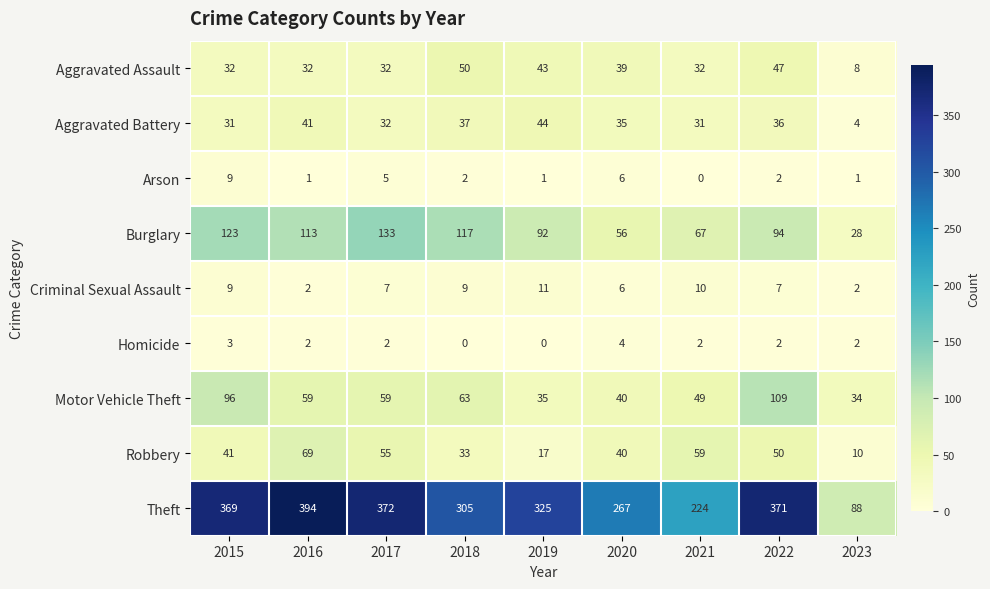

What is the approximate value of Motor Vehicle Theft at 2015?

96